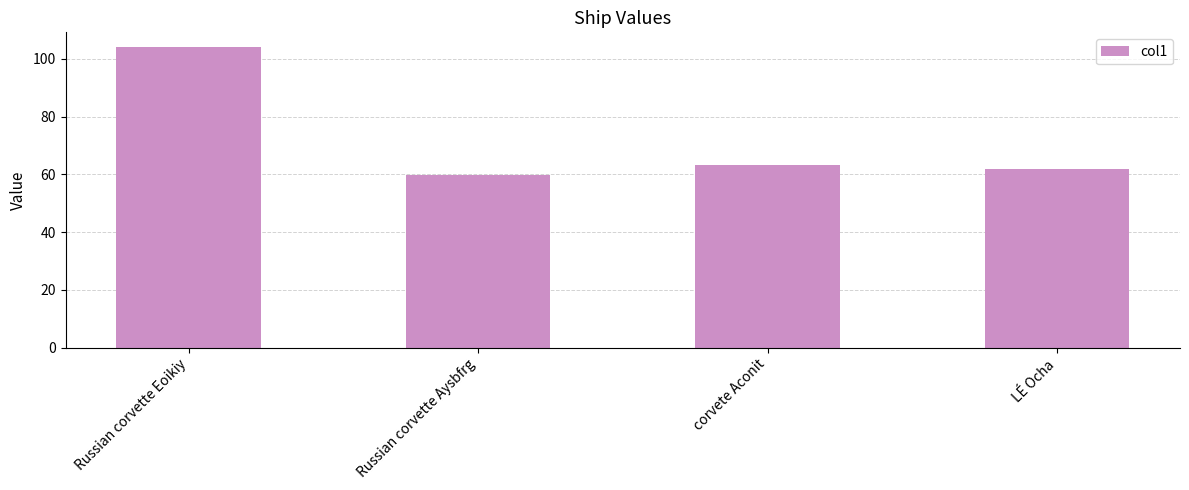

What is the difference between the second highest and second lowest values?

1.2